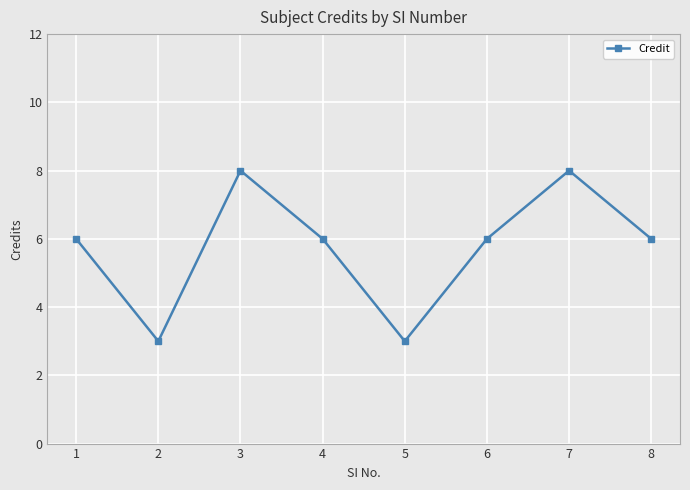

What is the value of the 8th point from the left?

6